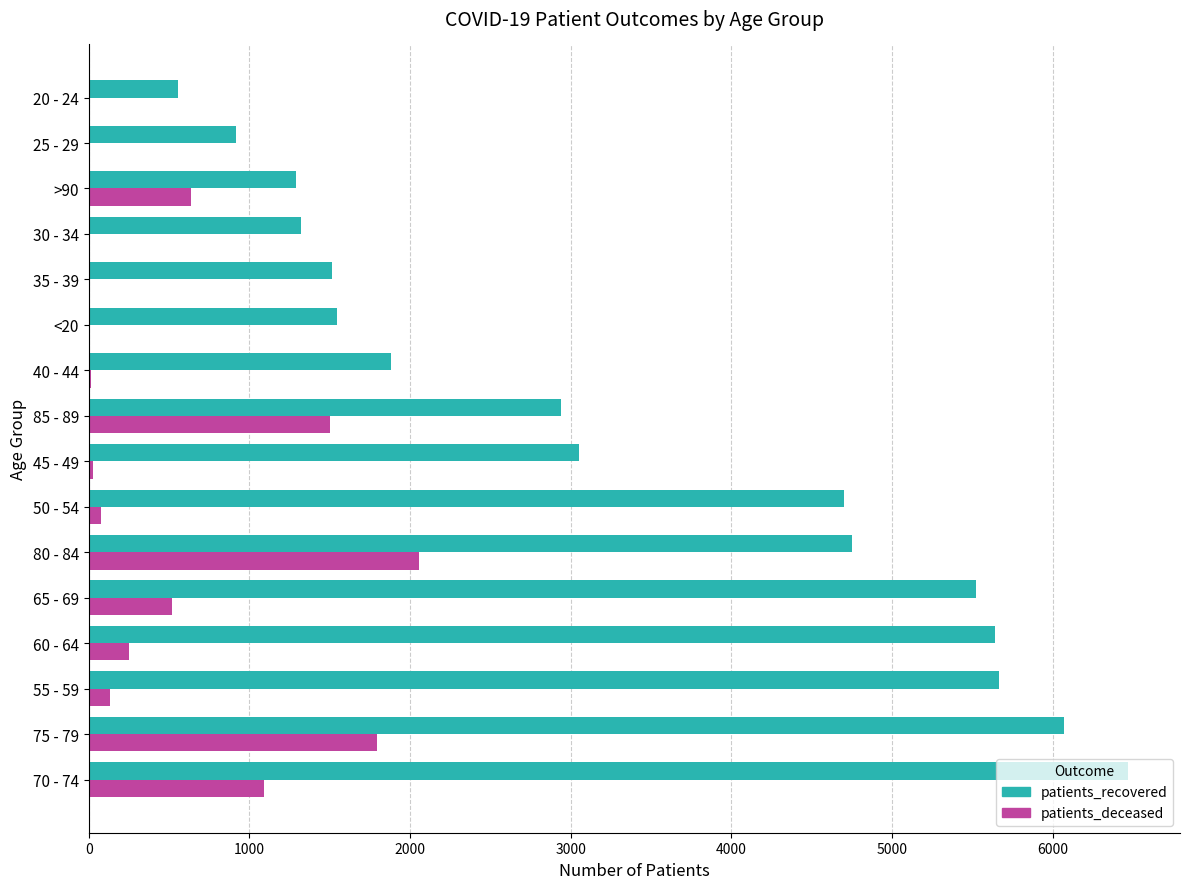

Which series has the largest total across all categories?

patients_recovered